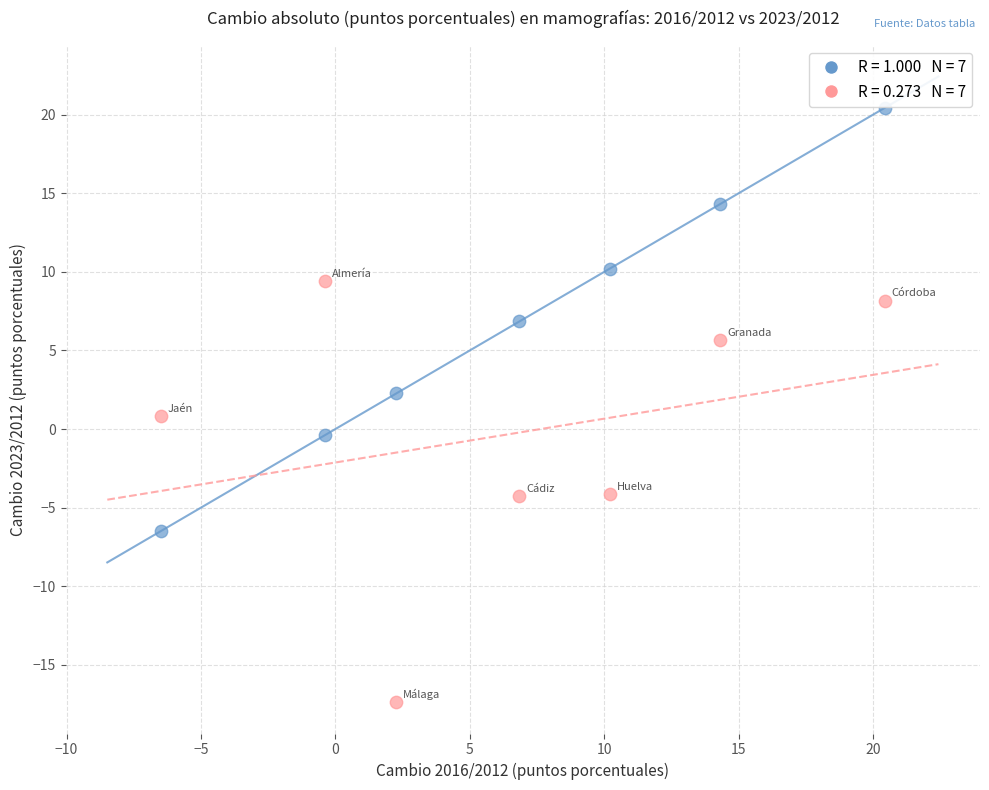

Across all data points, what is the range of Y values (max minus min)?

37.8